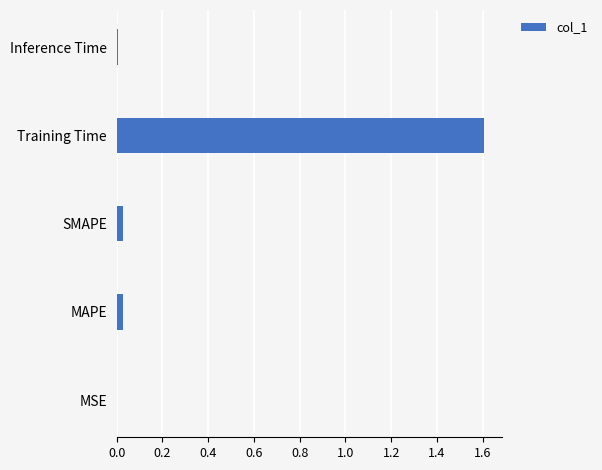

What is the greatest value displayed?

1.6